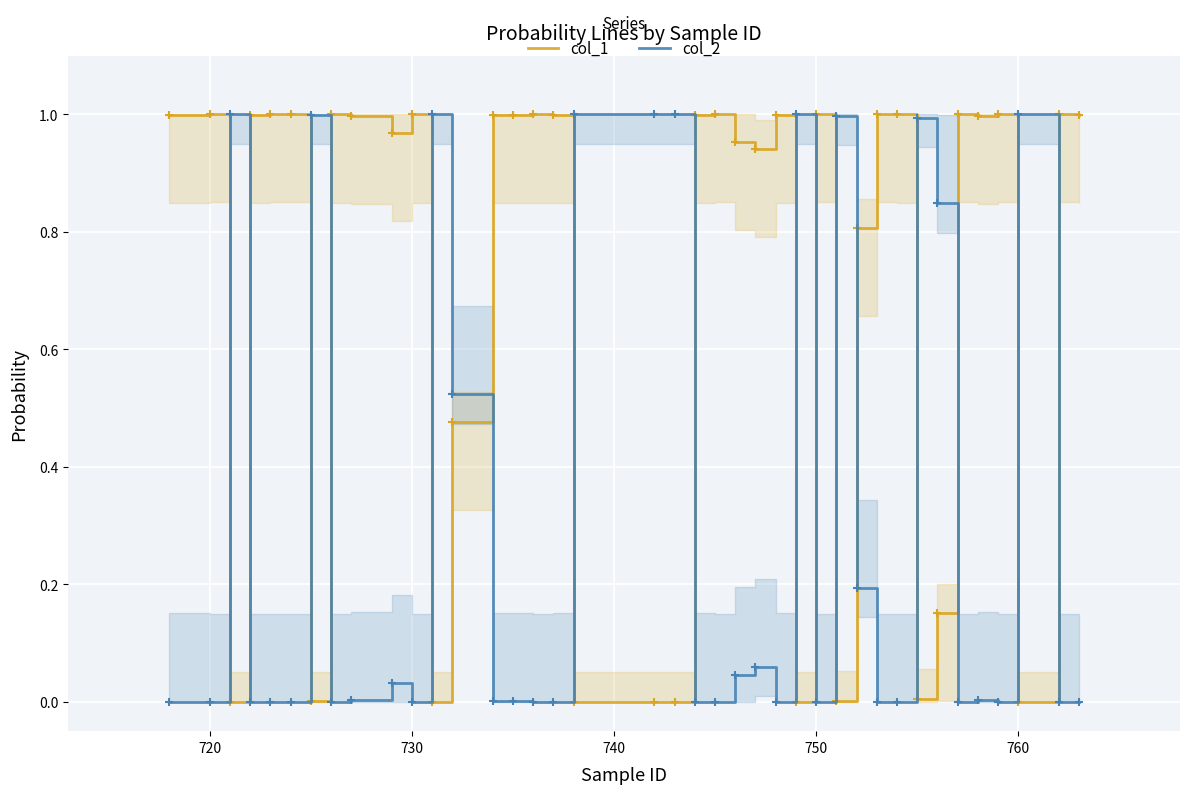

Which series has the largest total across all categories?

col_1